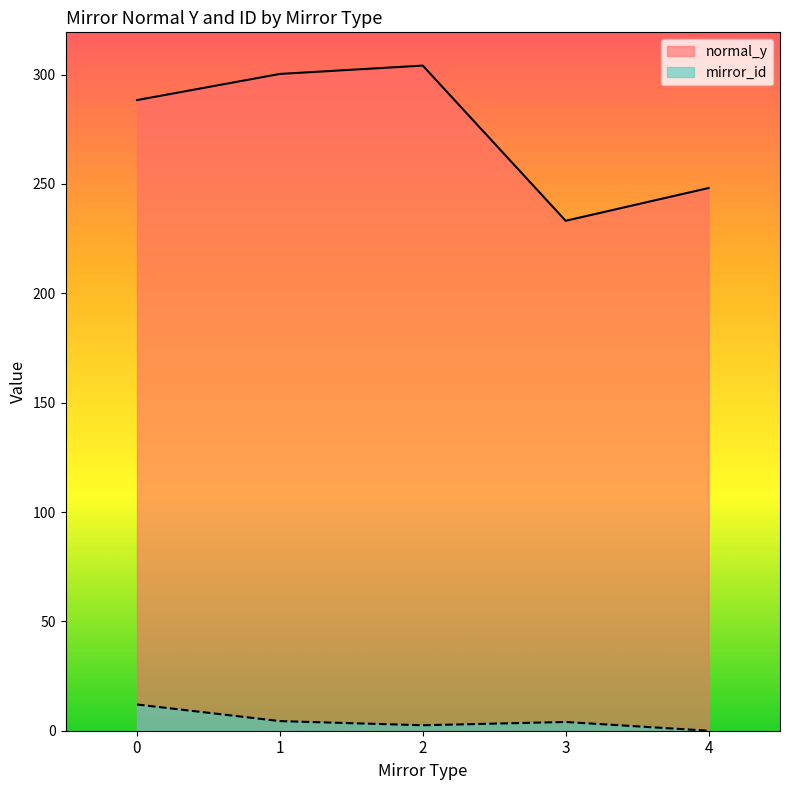

Between 6 and 10, which series saw the biggest shift?

normal_y